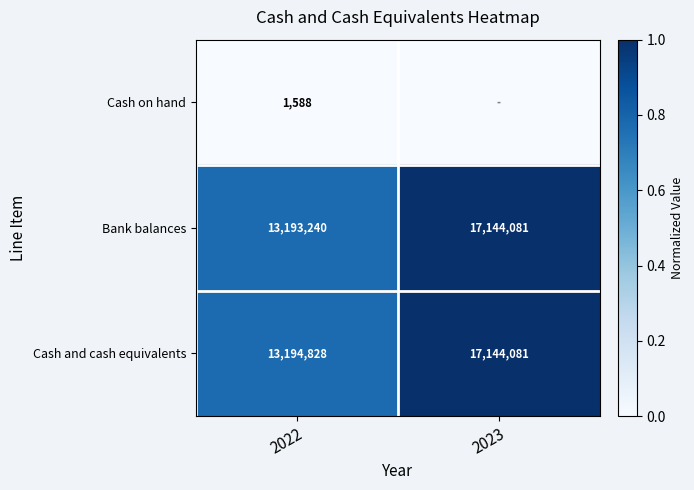

At how many categories does at least one series exceed 0?

2